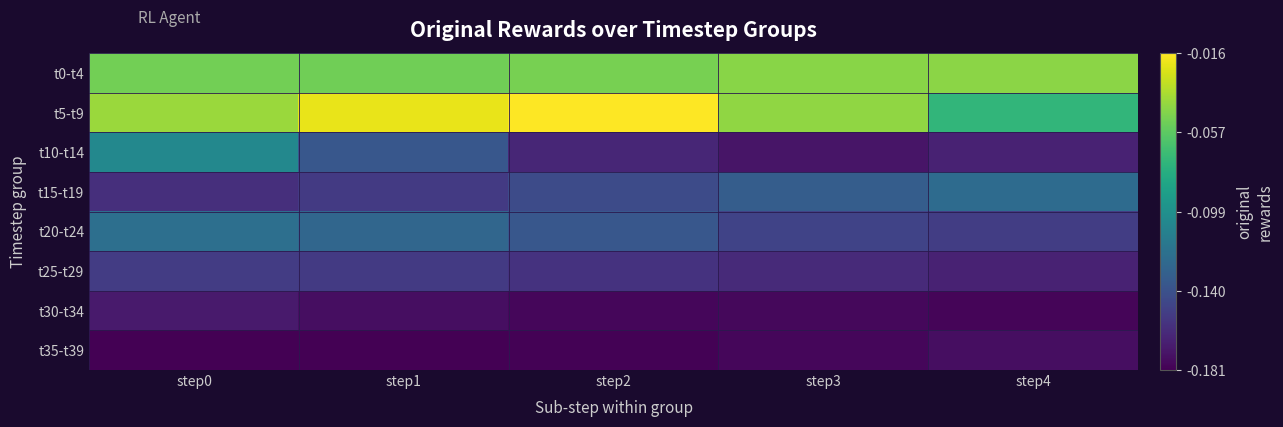

Rank the series by their maximum value, from highest to lowest.

t5-t9, t0-t4, t10-t14, t20-t24, t15-t19, t25-t29, t30-t34, t35-t39